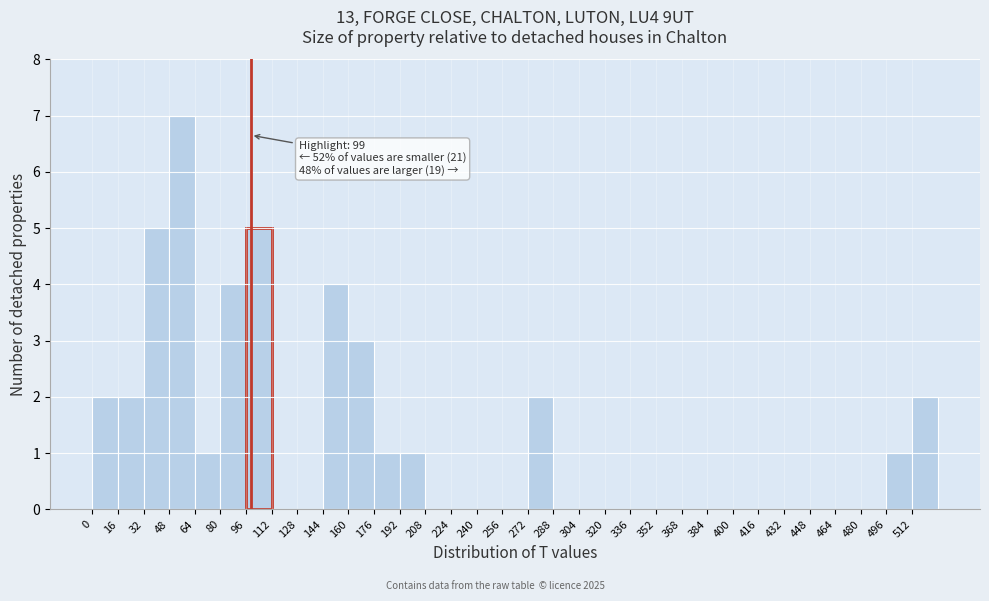

Which range on the x-axis has the tallest bar?

48 to 64